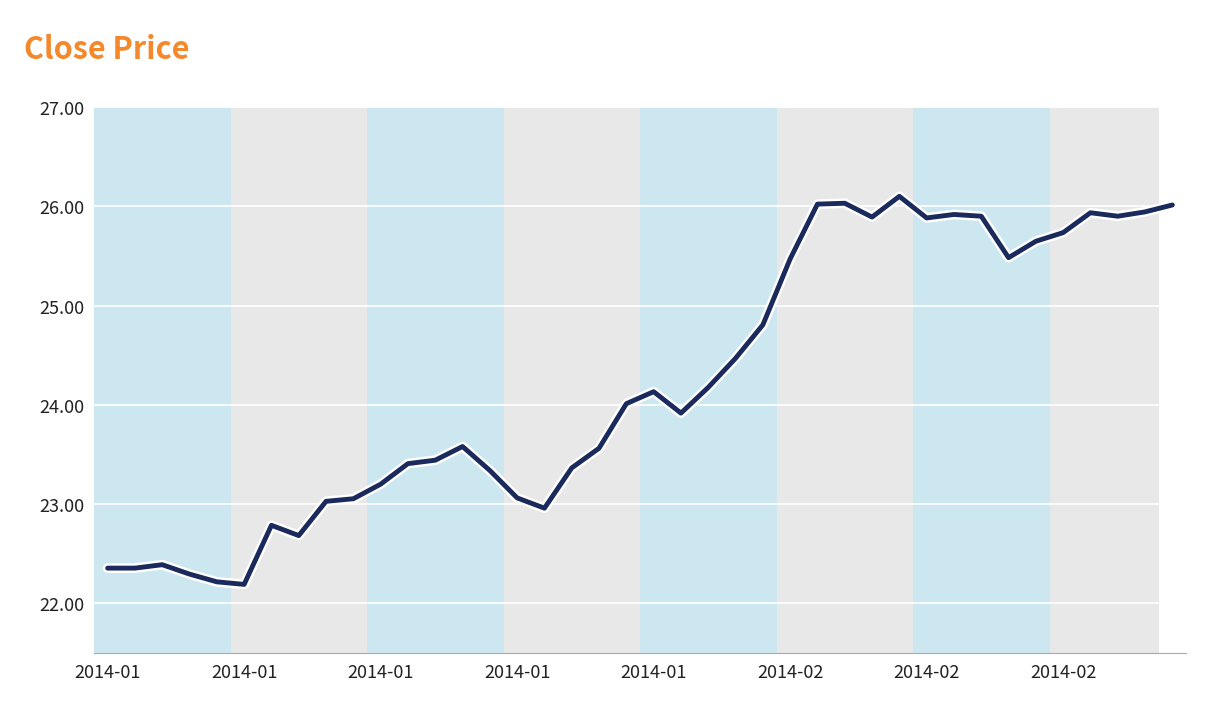

What is the smallest value displayed?

22.2